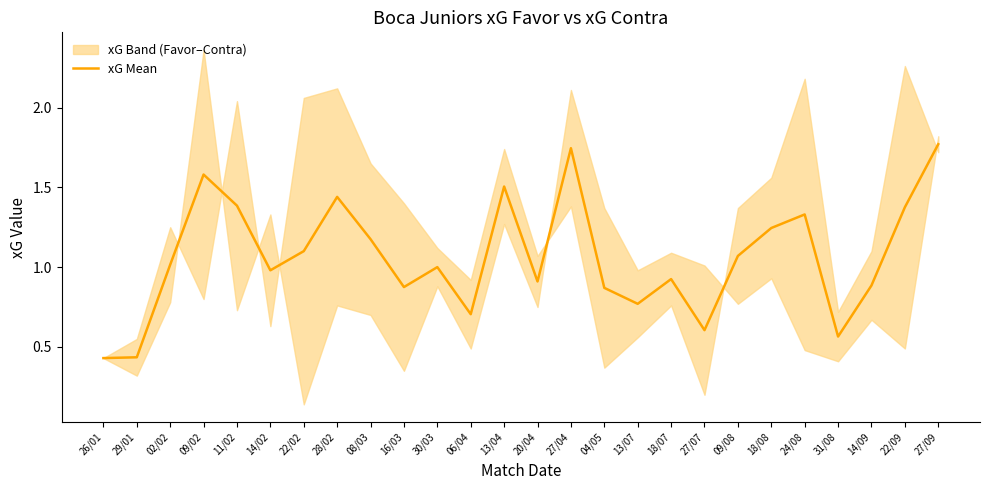

What is the sum of the values at 09/08 and 13/07?

1.8